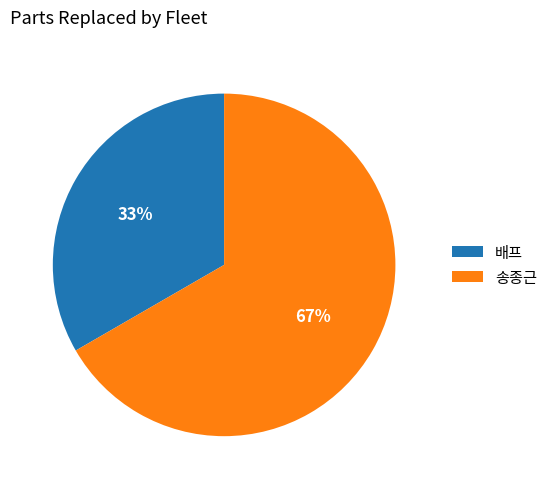

Which category has the smallest portion of the pie?

배프